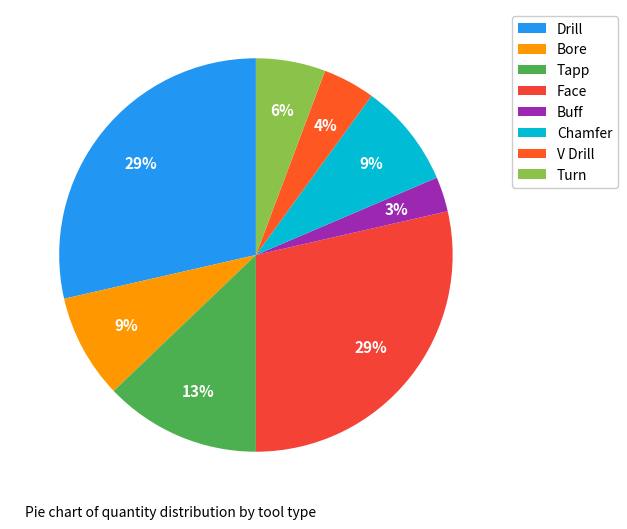

Does Drill represent more than half of the total?

No